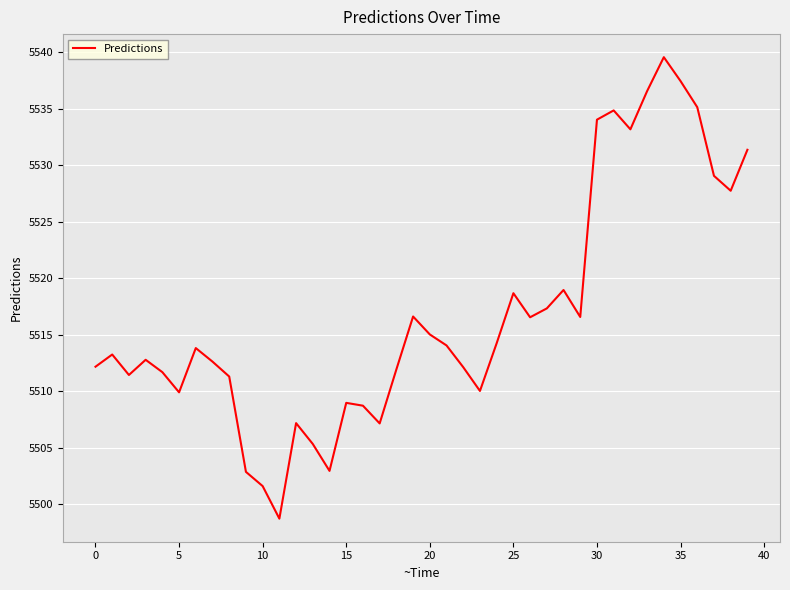

What is the minimum value shown in the chart?

5498.7